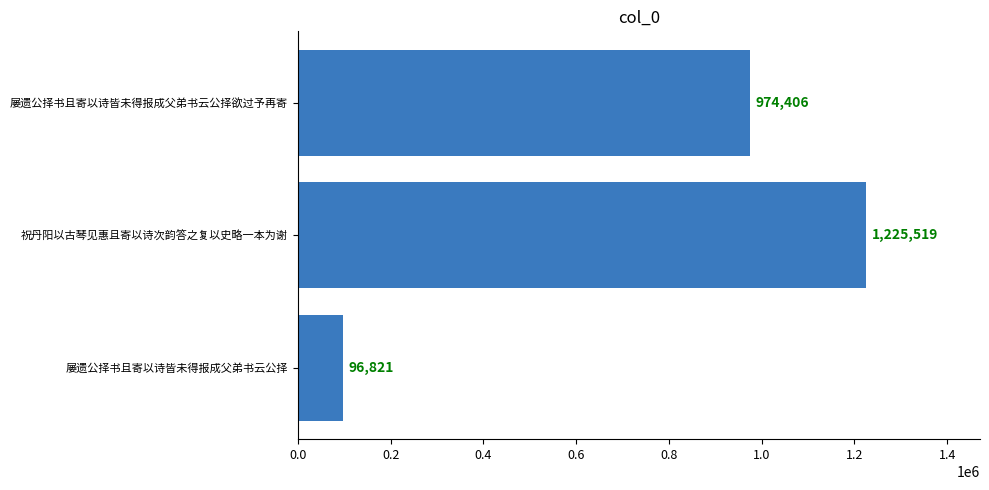

The chart shows a value of 1494639 at 屡遗公择书且寄以诗皆未得报成父弟书云公择欲过予再寄. True or false?

False